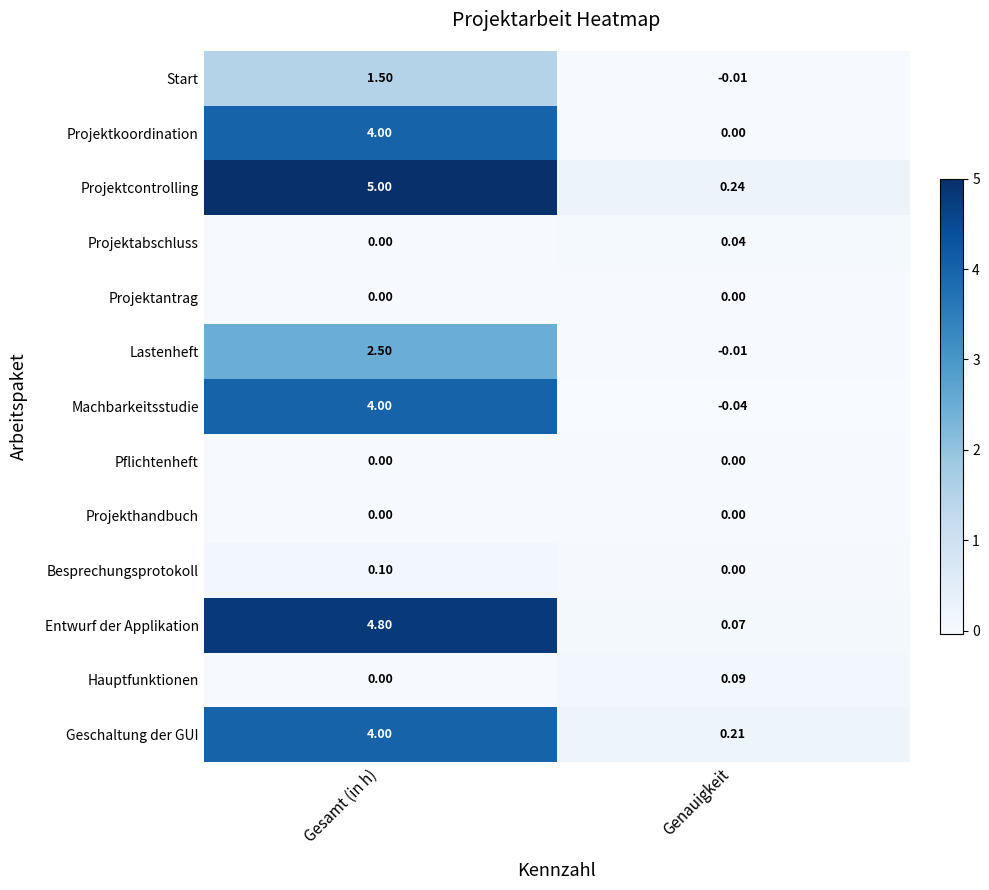

Which series has the largest range (max minus min)?

Projektcontrolling